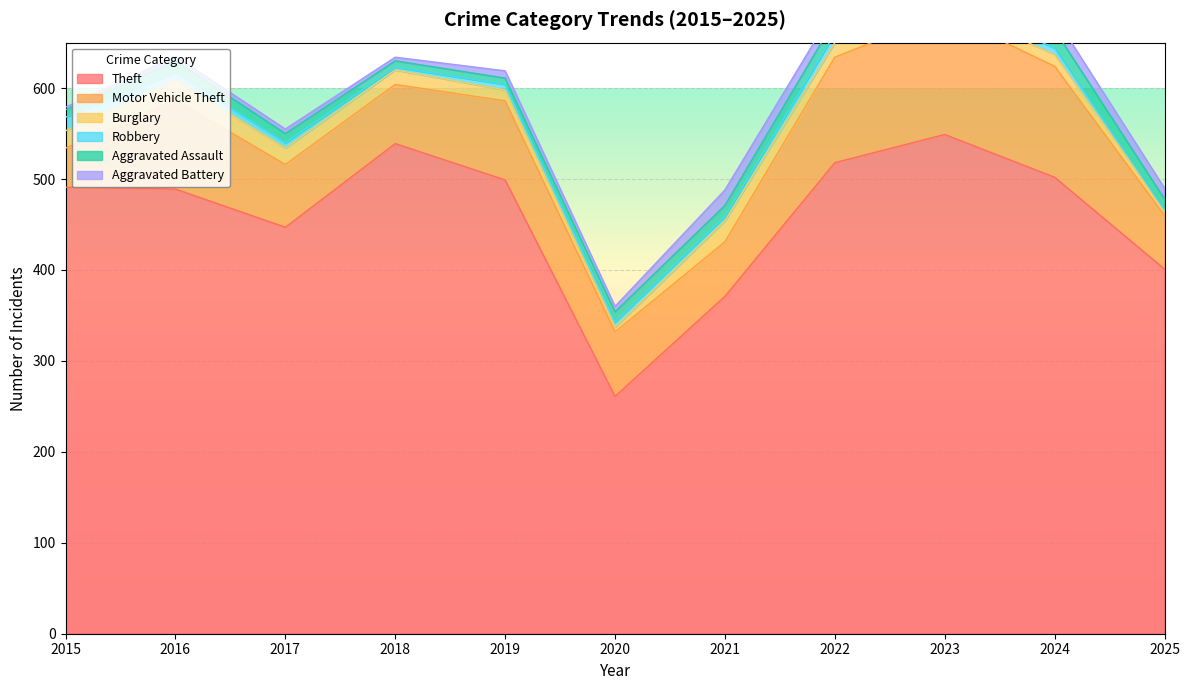

Reading left to right, extract all data points from this chart.

Theft: 2015=491	2016=489	2017=447	2018=539	2019=499	2020=261	2021=371	2022=518	2023=549	2024=502	2025=401
Motor Vehicle Theft: 2015=43	2016=98	2017=69	2018=65	2019=87	2020=71	2021=60	2022=116	2023=133	2024=122	2025=59
Burglary: 2015=19	2016=22	2017=18	2018=16	2019=12	2020=5	2021=23	2022=16	2023=9	2024=13	2025=5
Robbery: 2015=15	2016=8	2017=6	2018=3	2019=6	2020=6	2021=5	2022=10	2023=7	2024=7	2025=1
Aggravated Assault: 2015=8	2016=13	2017=10	2018=7	2019=7	2020=11	2021=12	2022=15	2023=19	2024=20	2025=12
Aggravated Battery: 2015=3	2016=5	2017=5	2018=4	2019=8	2020=6	2021=17	2022=13	2023=11	2024=15	2025=12